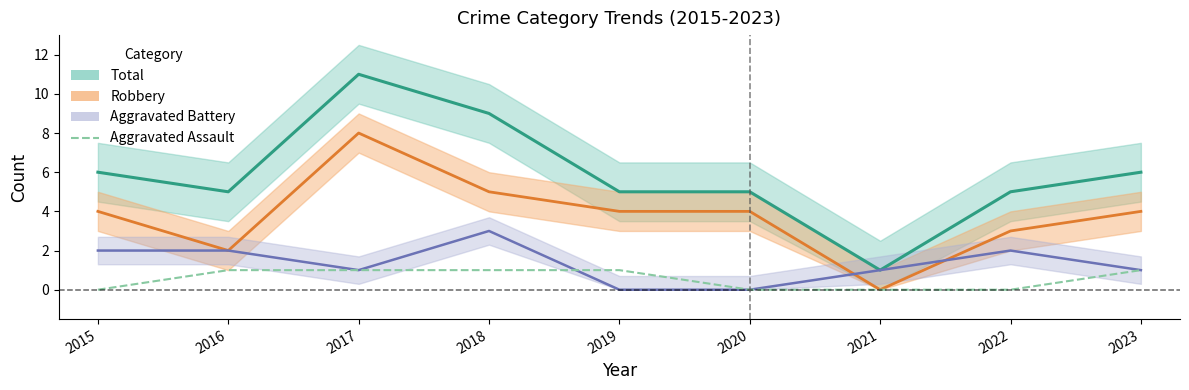

Which has a higher value, 2017 or 2022?

2017